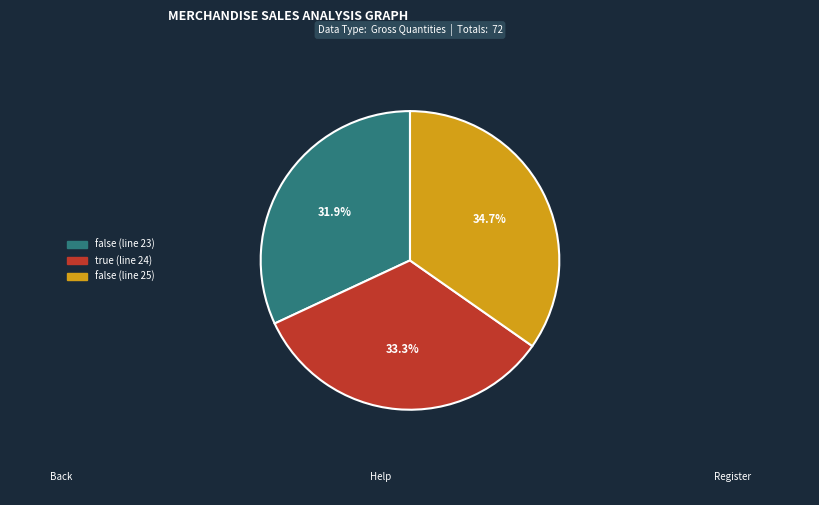

Count the number of slices in the pie.

3